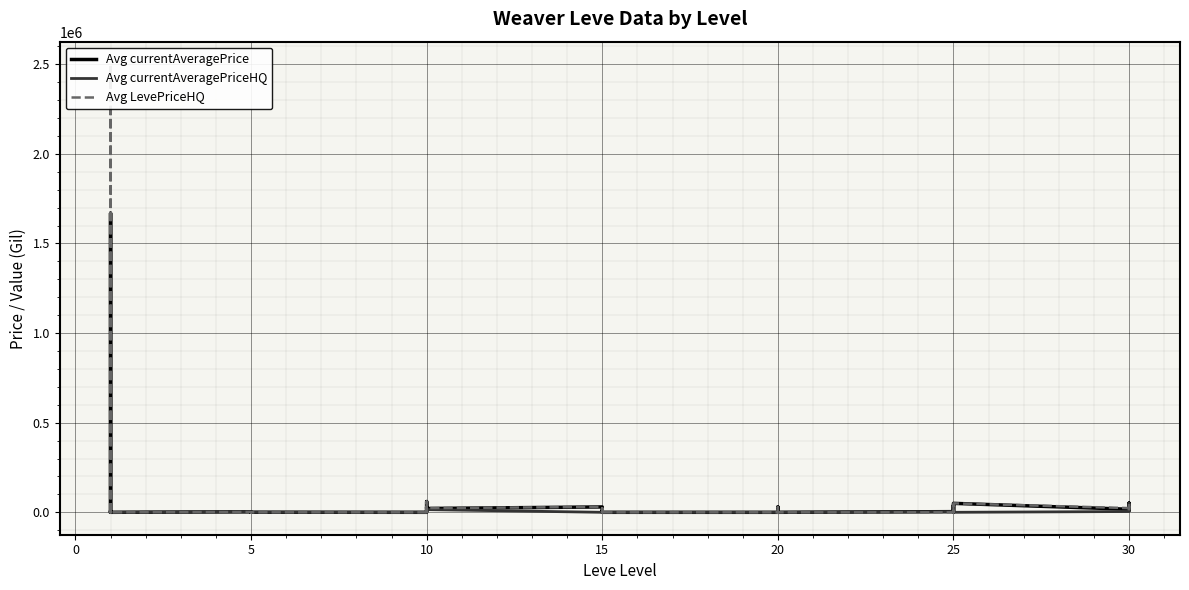

What is the average value of the Avg currentAveragePriceHQ series?

3319.7